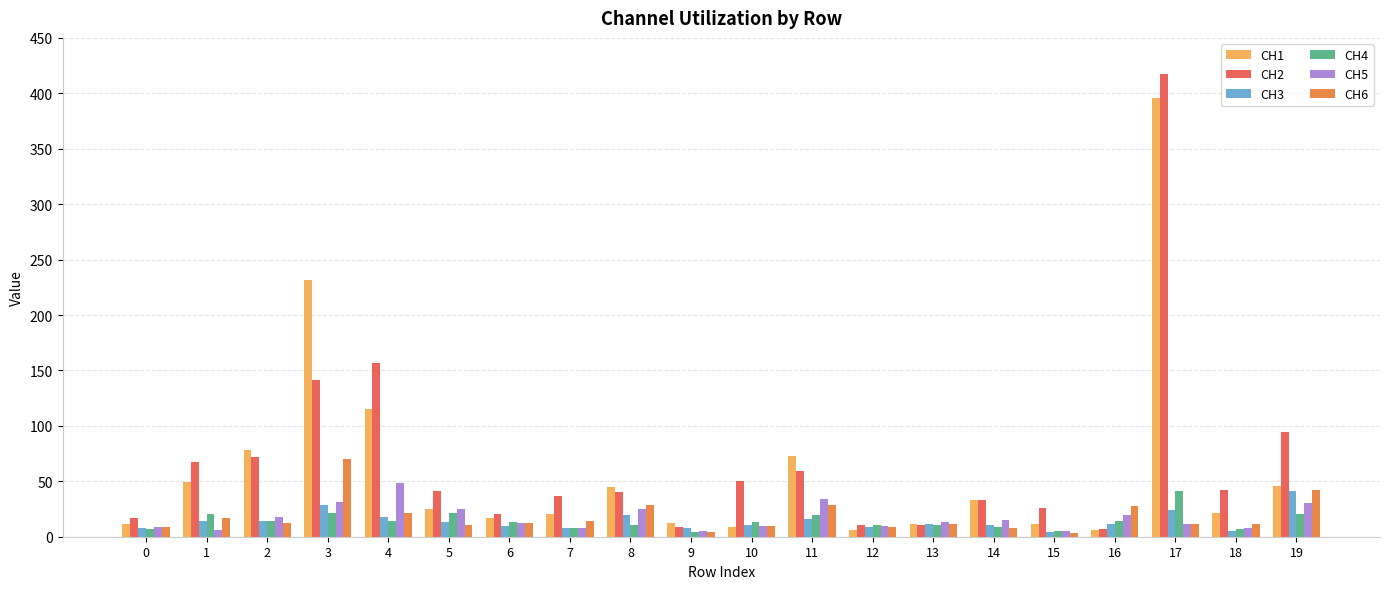

Which series has the widest spread of values?

CH2